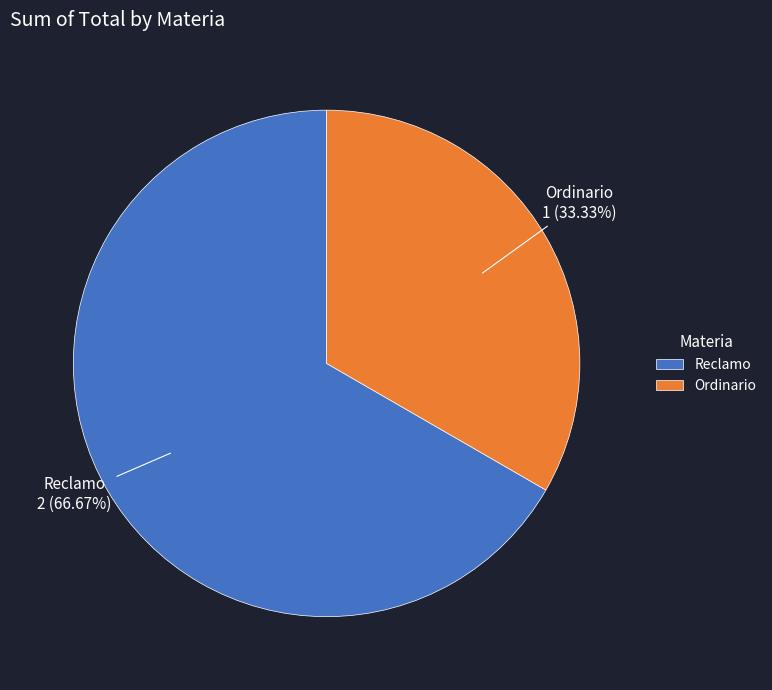

Count the number of slices in the pie.

2